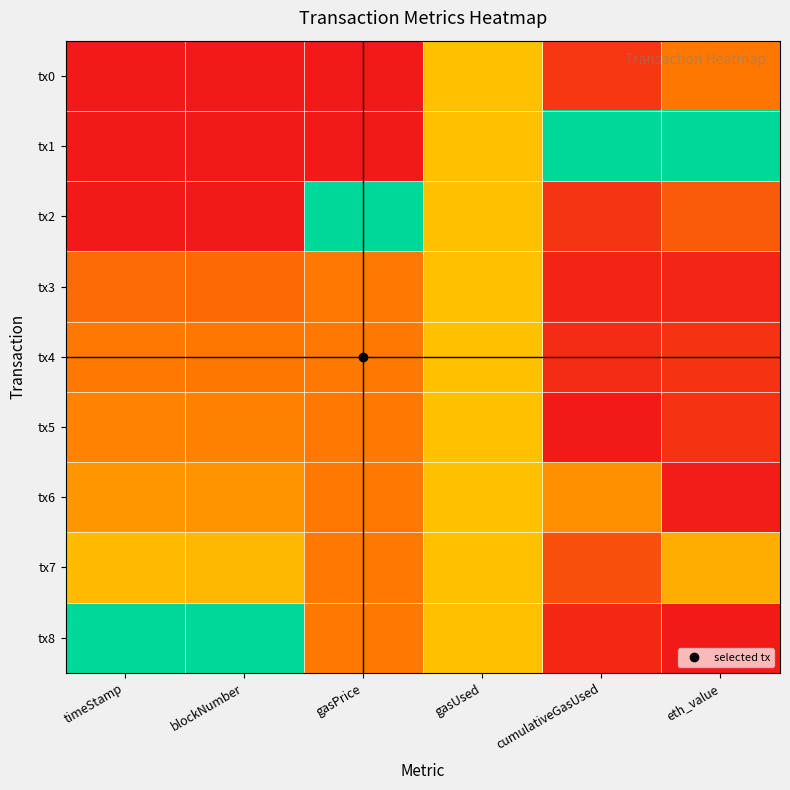

How many distinct data groups are displayed?

9